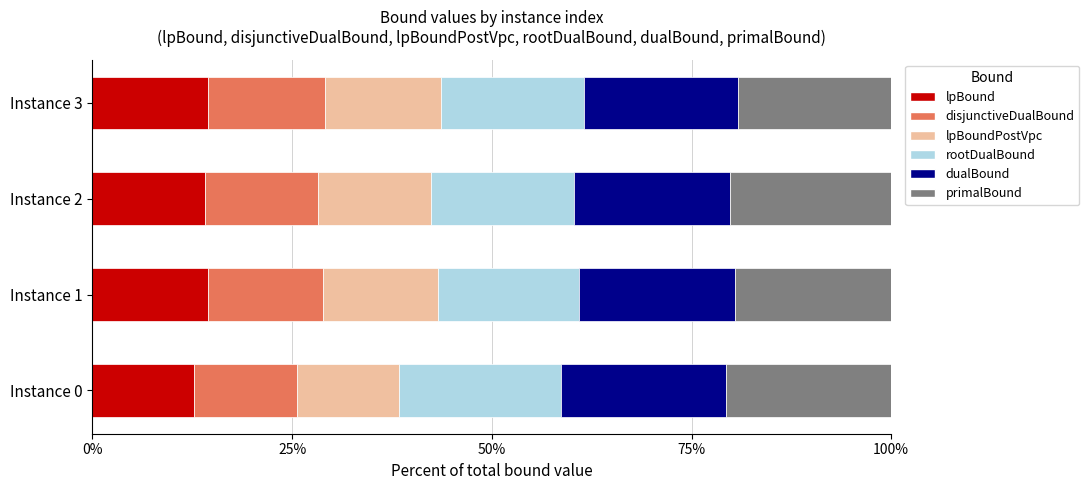

What is the total value across all series at Instance 0?

100.0